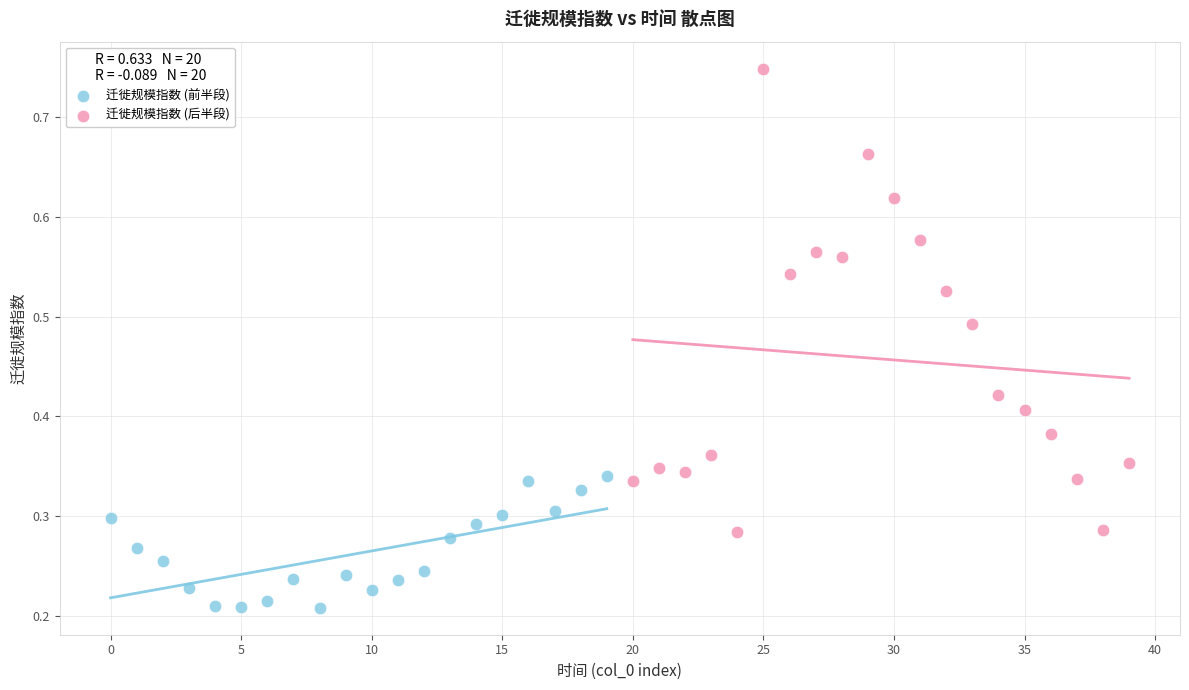

Which series contains the highest Y value?

迁徙规模指数 (后半段)